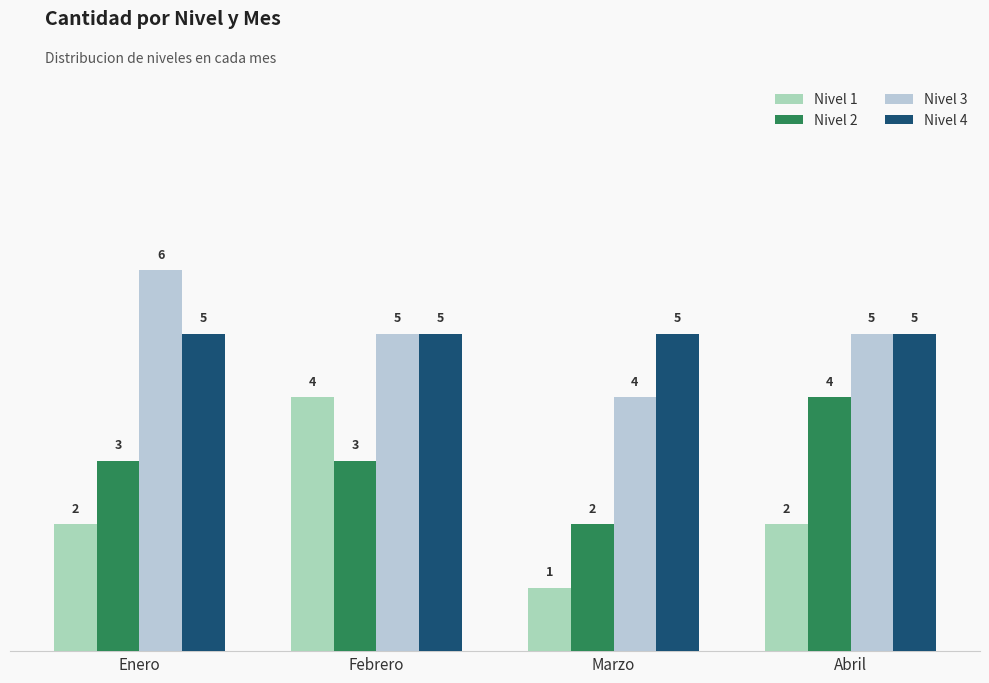

Read the Nivel 1 value at Enero.

2